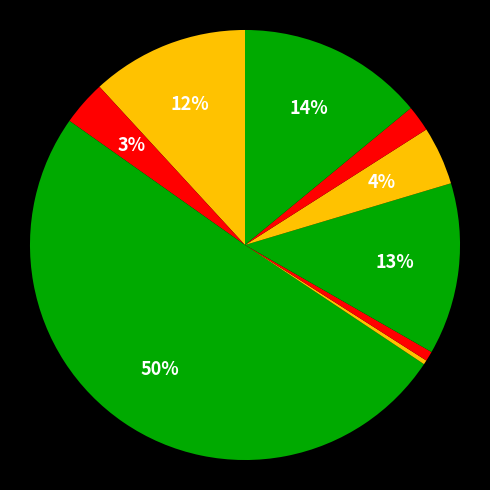

Is there a majority slice in this chart?

Yes